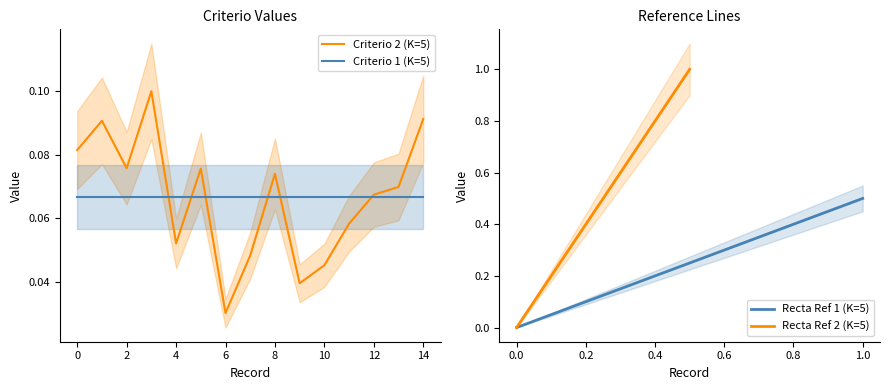

Where is Criterio 2 (K=5) nearest to the value 0?

6